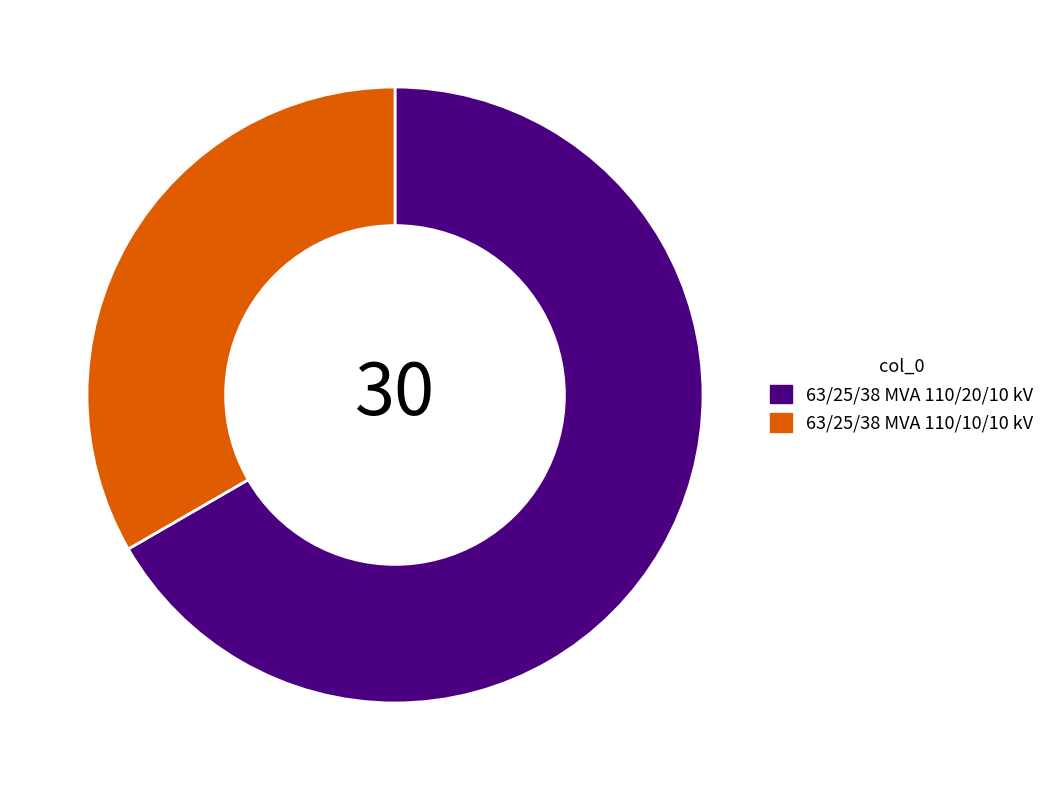

How many slices are in this pie chart?

2